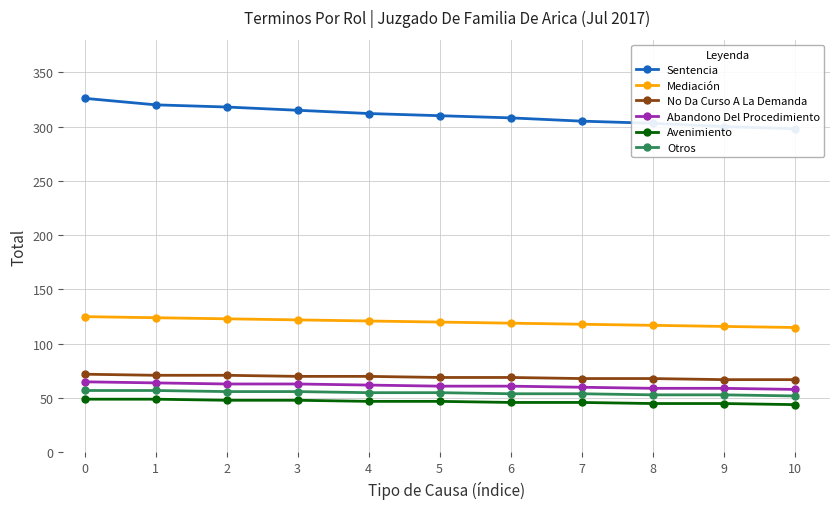

Reading left to right, what are all the values shown in this chart?

Sentencia: 326	320	318	315	312	310	308	305	303	300	298
Mediación: 125	124	123	122	121	120	119	118	117	116	115
No Da Curso A La Demanda: 72	71	71	70	70	69	69	68	68	67	67
Abandono Del Procedimiento: 65	64	63	63	62	61	61	60	59	59	58
Avenimiento: 49	49	48	48	47	47	46	46	45	45	44
Otros: 57	57	56	56	55	55	54	54	53	53	52